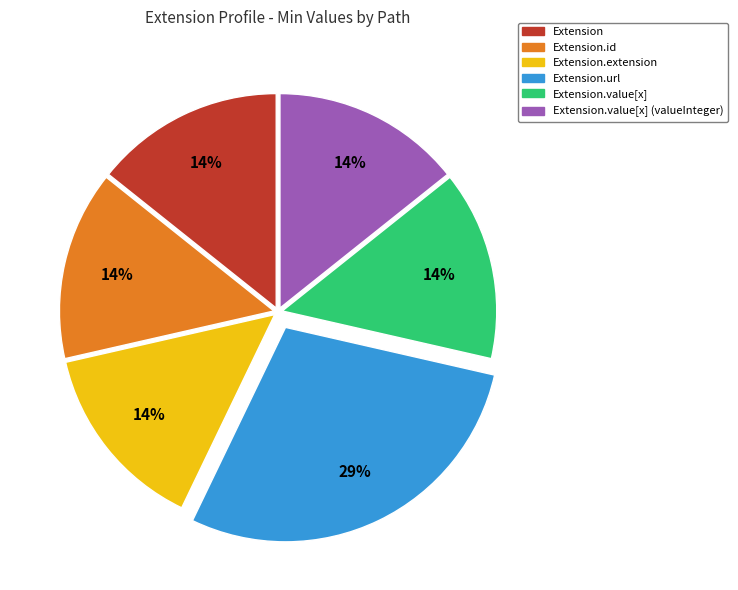

Is there any slice that represents more than half of the pie?

No